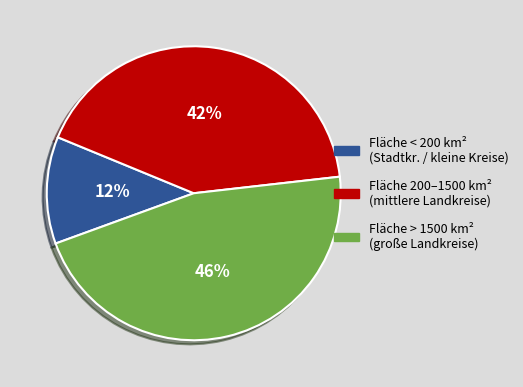

Is the sum of Fläche 200–1500 km² (mittlere Landkreise) and Fläche > 1500 km² (große Landkreise) greater than half?

Yes